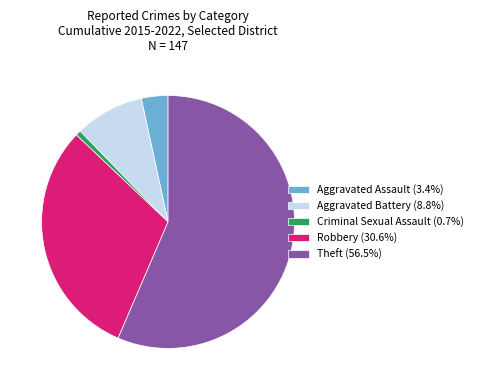

What is the ratio of the value at Aggravated Battery (8.8%) to the value at Criminal Sexual Assault (0.7%)?

13.0